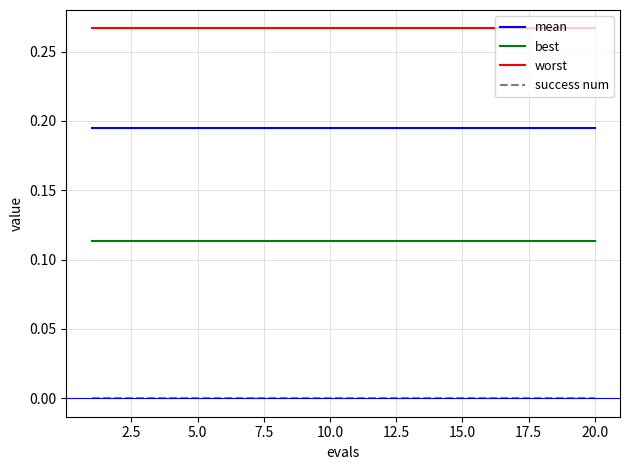

Which series has the largest total across all categories?

worst